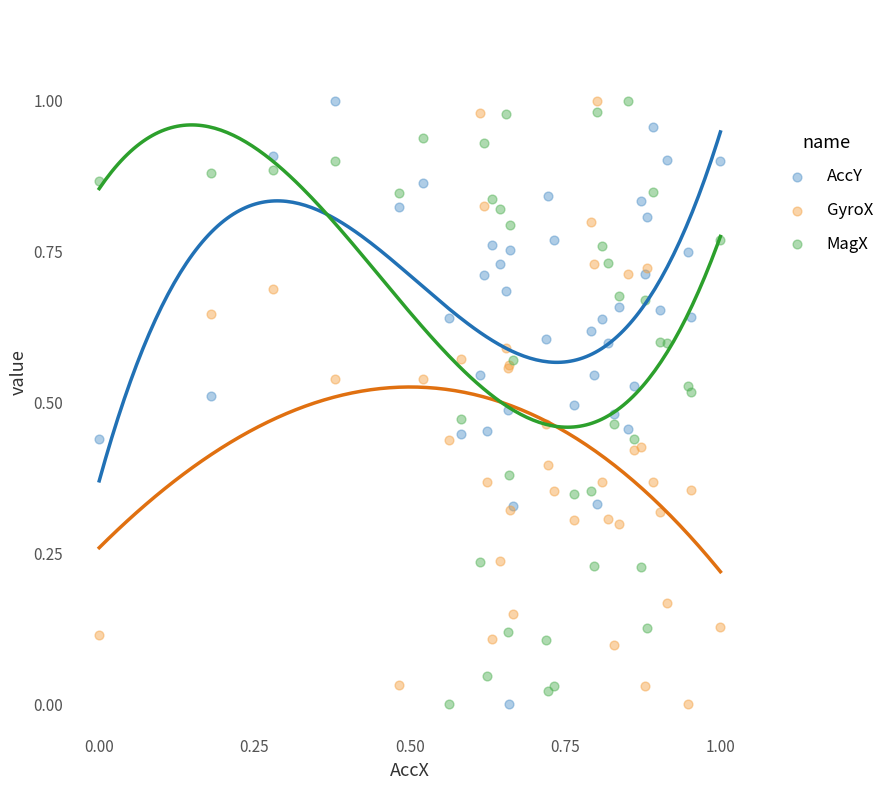

What are all the series names shown in the legend?

AccY, GyroX, MagX